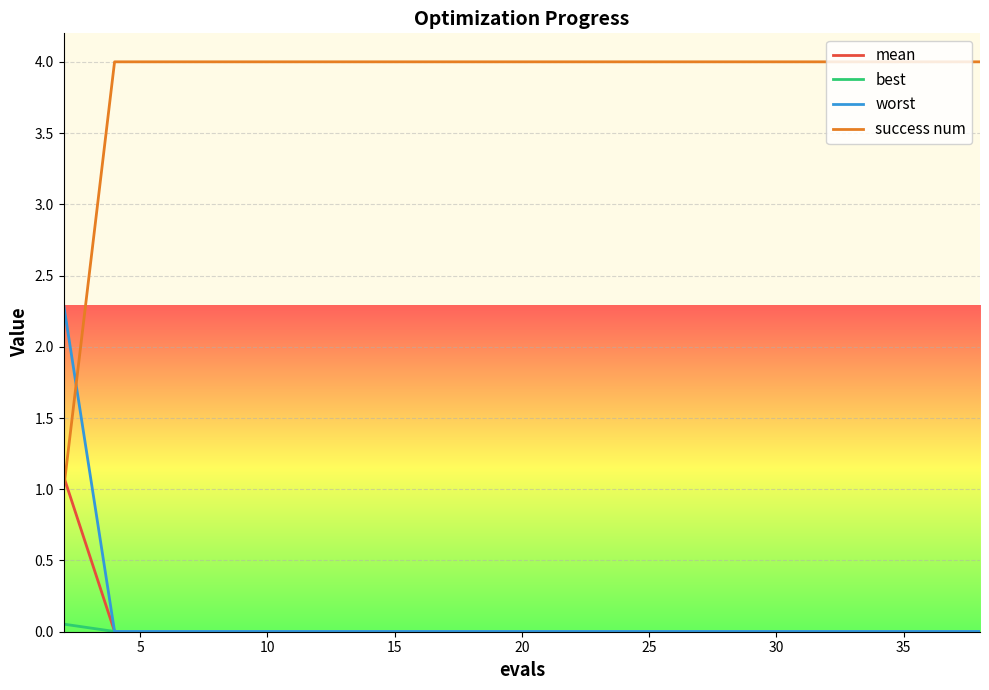

Rank the series by their maximum value, from lowest to highest.

best, mean, worst, success num